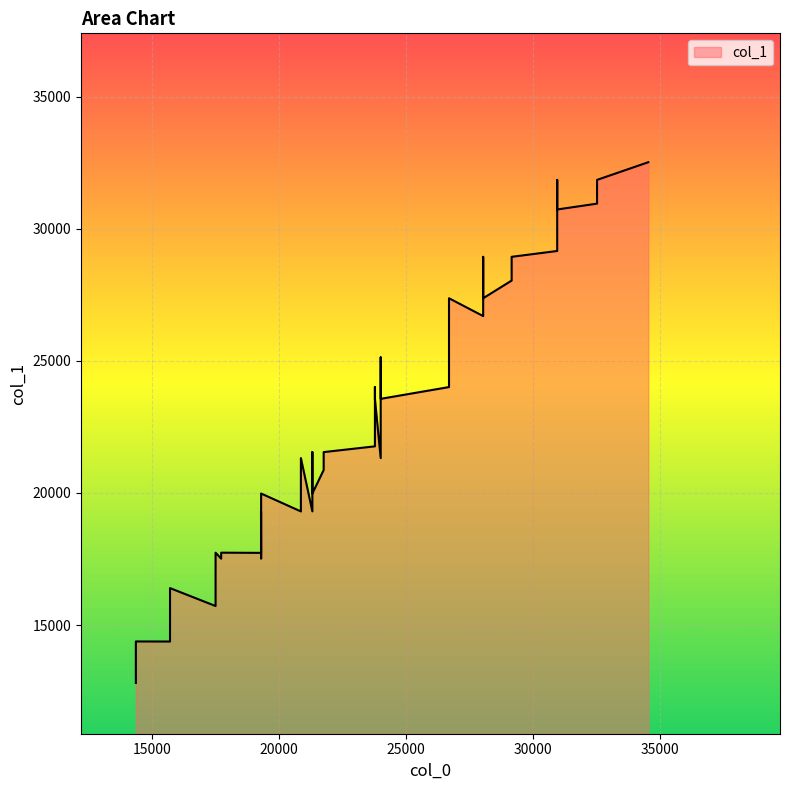

What is the minimum value shown in the chart?

12808